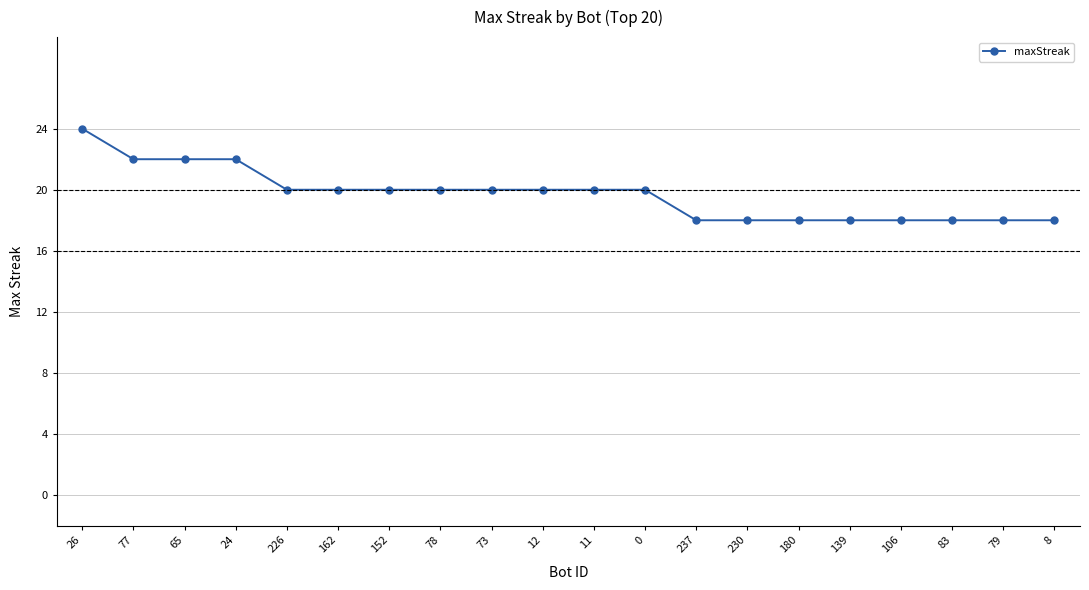

True or false: the data shows 22 at 24.

True